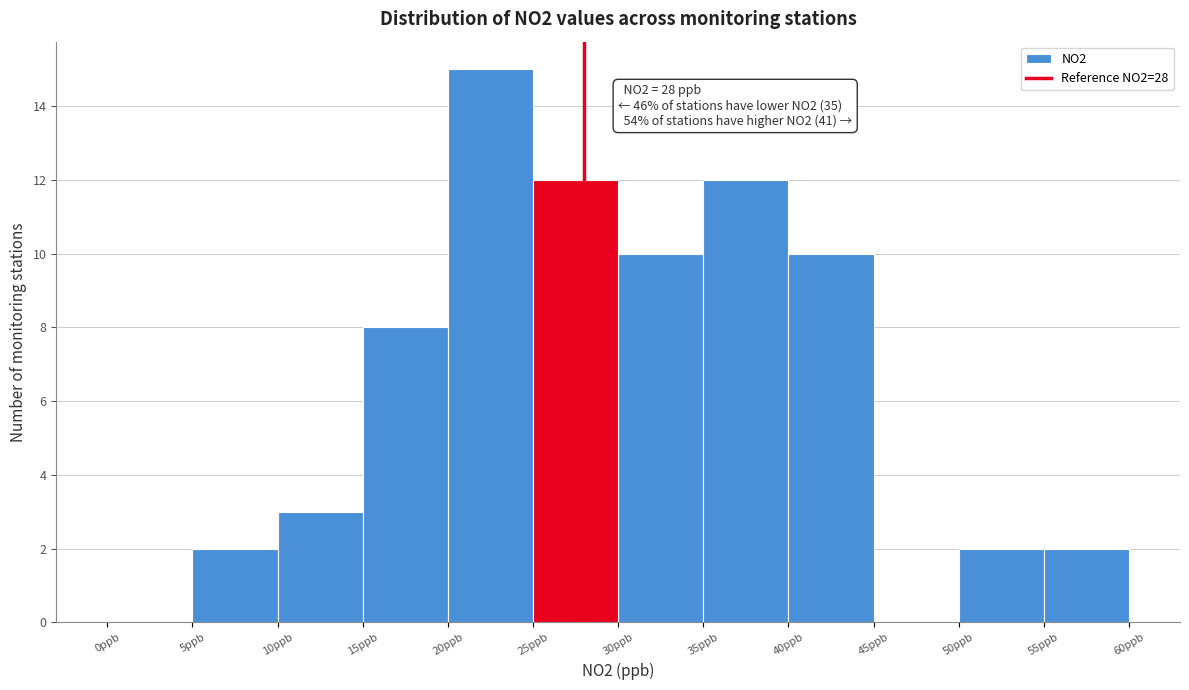

Over which range of the x-axis is the bar tallest?

20 to 25